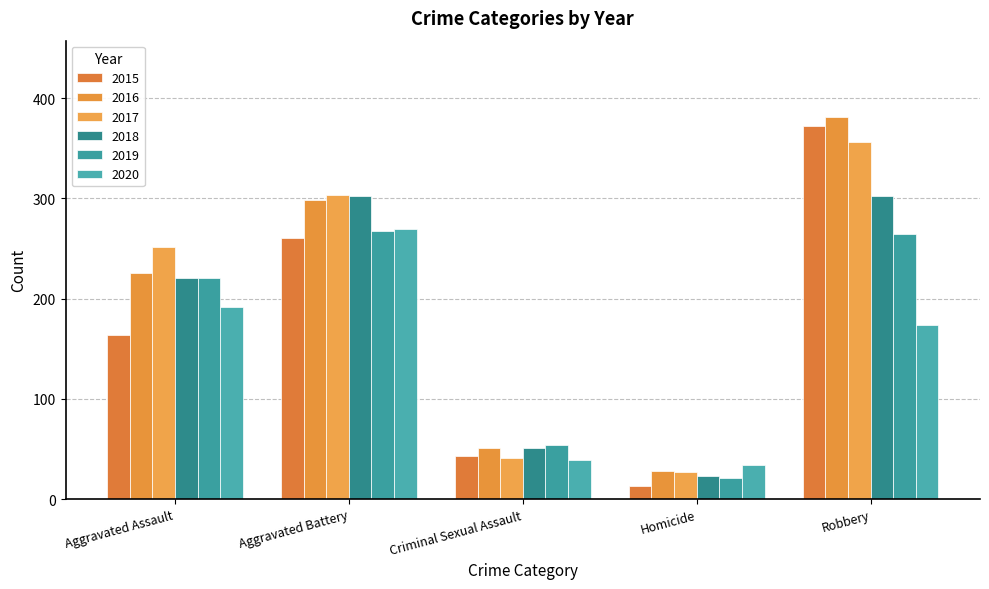

List the series in order of their peak value, highest first.

2016, 2015, 2017, 2018, 2020, 2019